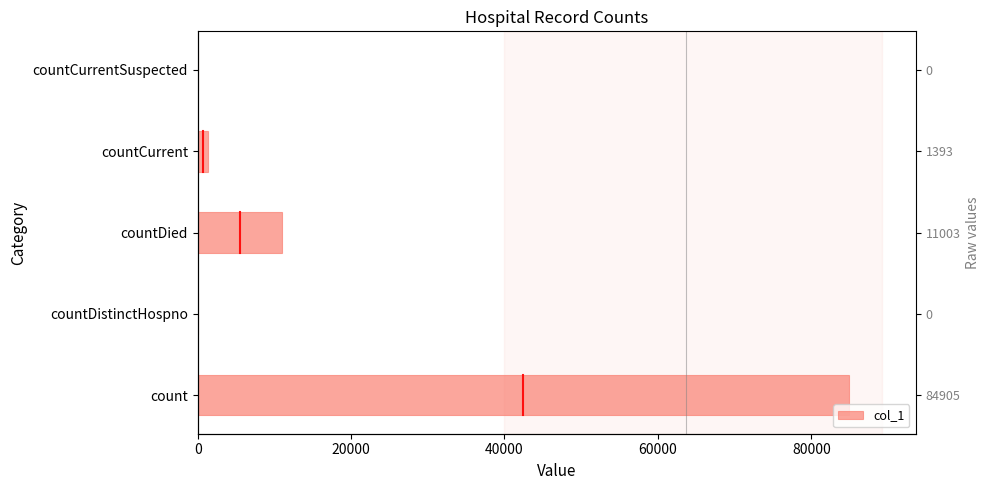

What is the value of the 1st bar from the left?

84905